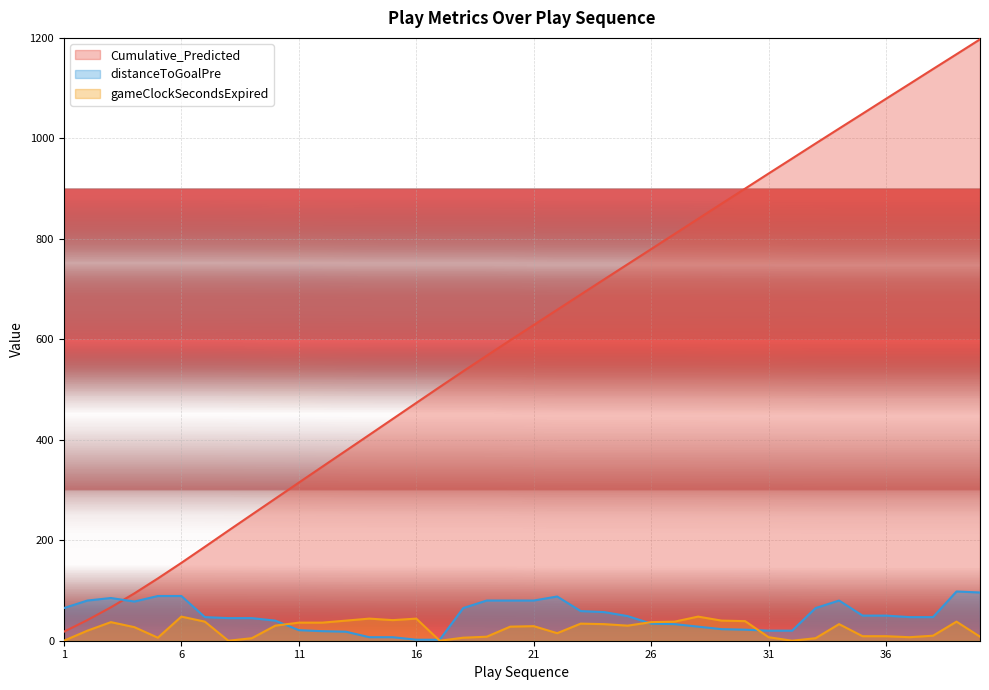

Where is the first local maximum for distanceToGoalPre?

3